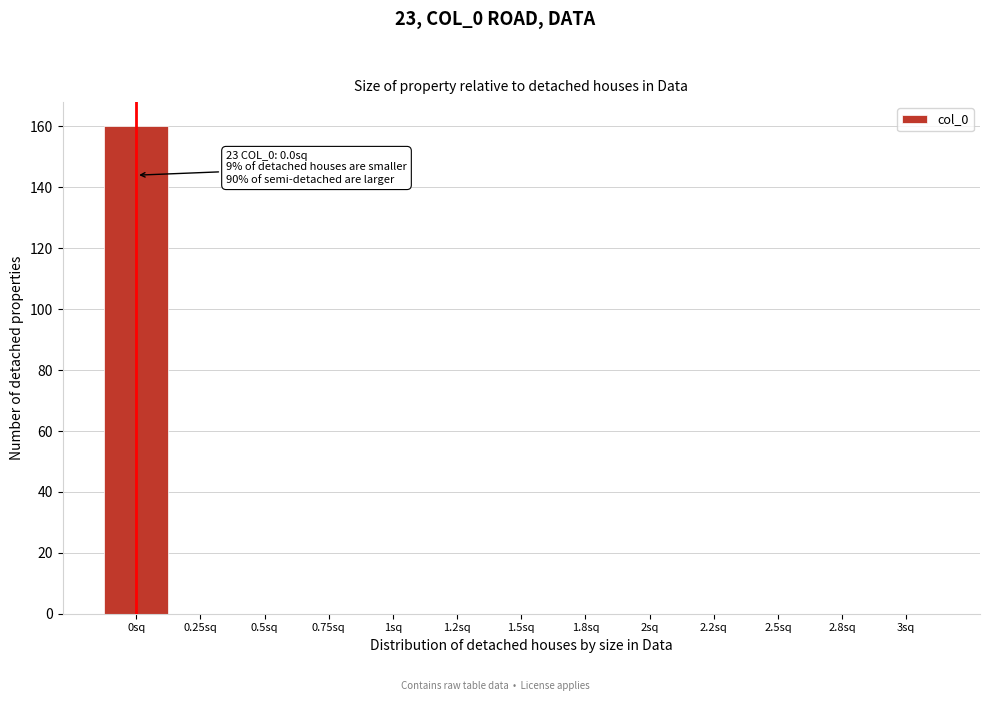

Reading left to right, transcribe all the data shown in this chart.

0sq=160	0.25sq=0	0.5sq=0	0.75sq=0	1sq=0	1.2sq=0	1.5sq=0	1.8sq=0	2sq=0	2.2sq=0	2.5sq=0	2.8sq=0	3sq=0